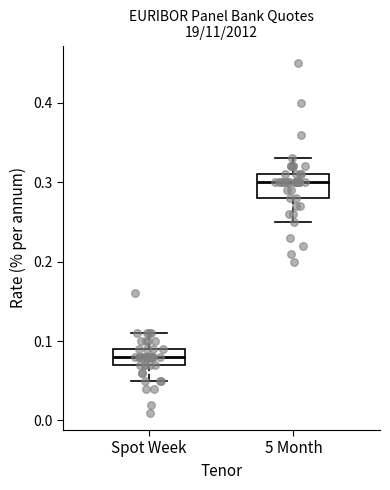

Which box has the lowest median line?

Spot Week